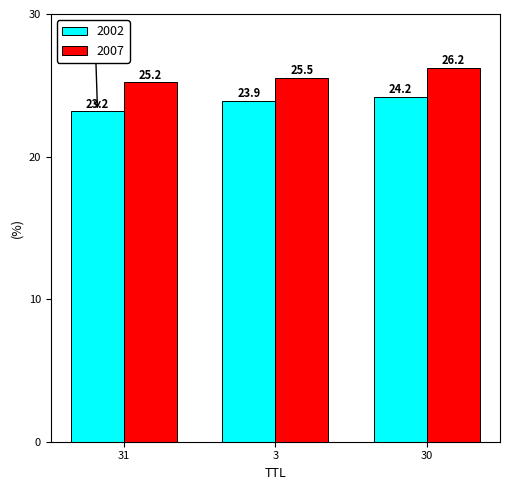

Which label corresponds to the largest value in the chart?

30